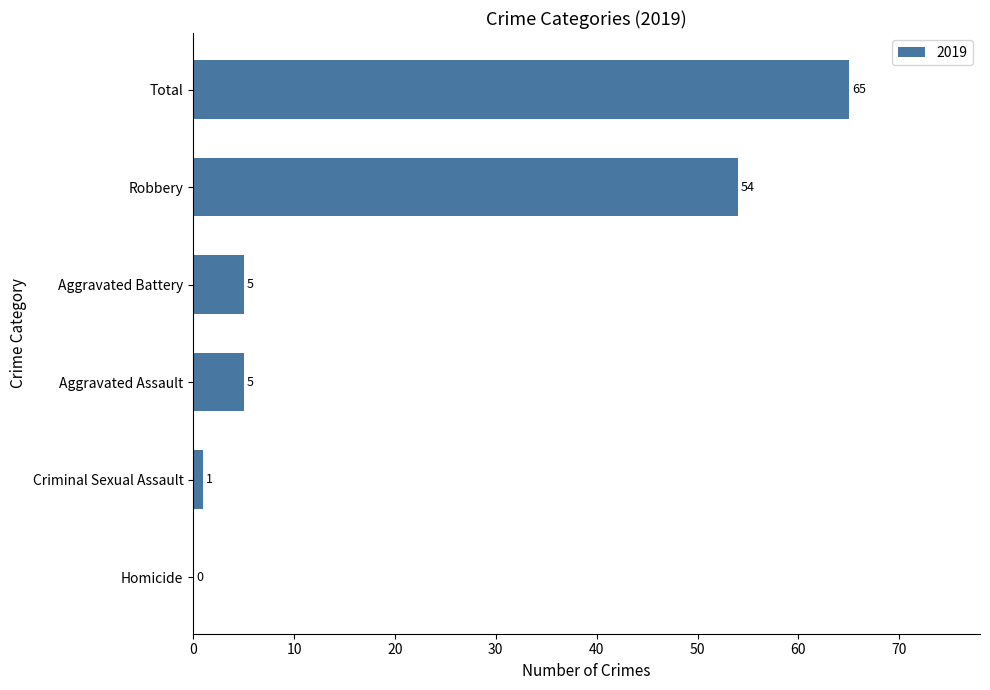

Which label corresponds to the largest value in the chart?

Total